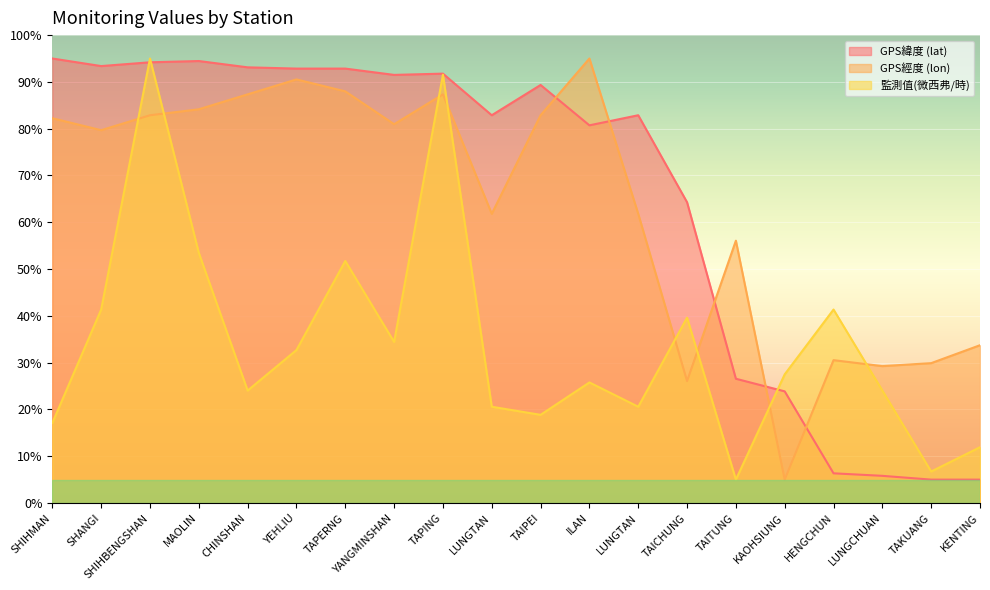

How many times do 監測值(微西弗/時) and GPS經度 (lon) cross each other?

8